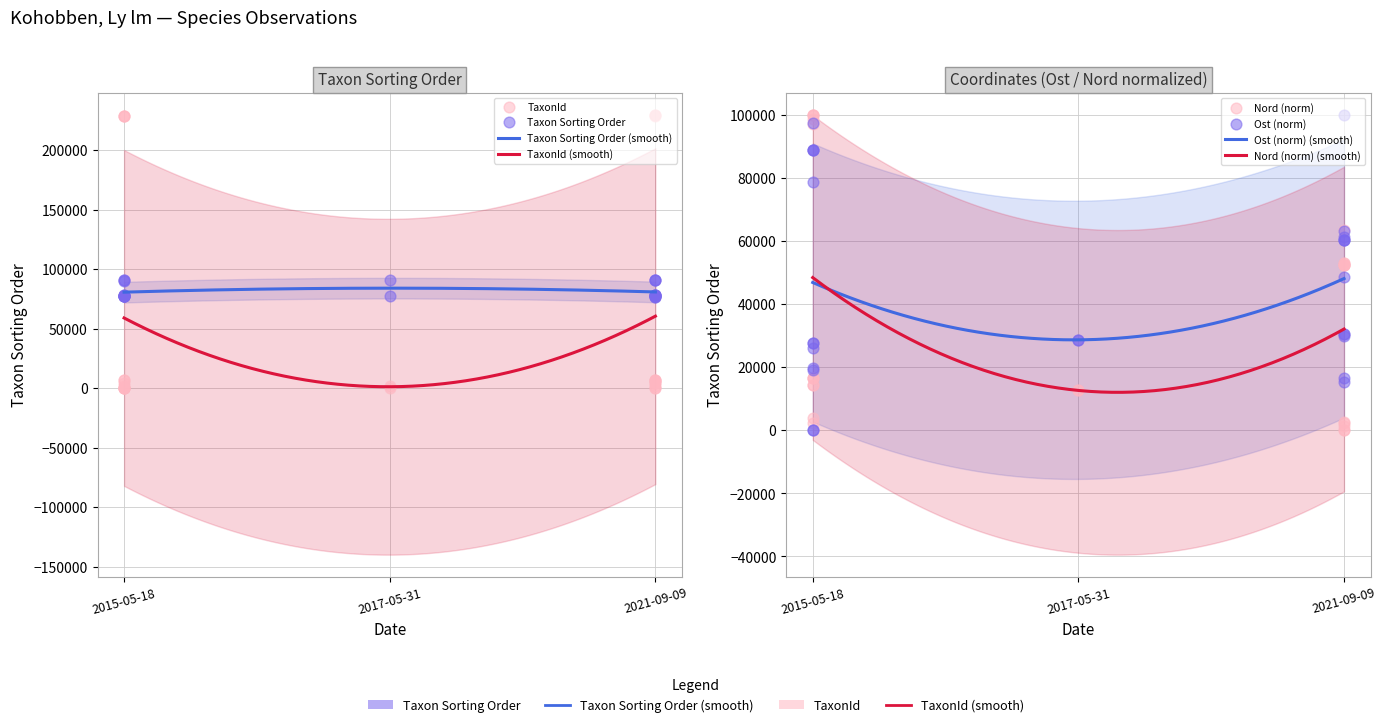

At which category is the sum across all series the highest?

2021-09-09